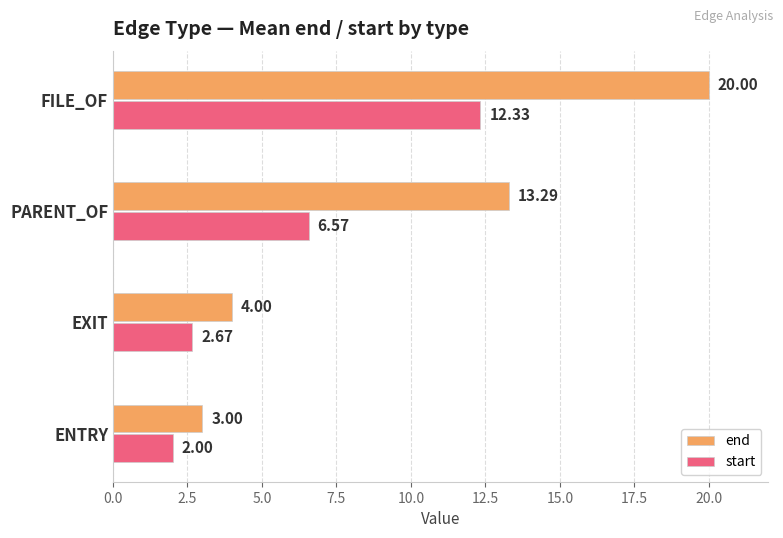

How many data points in start are less than 6?

2